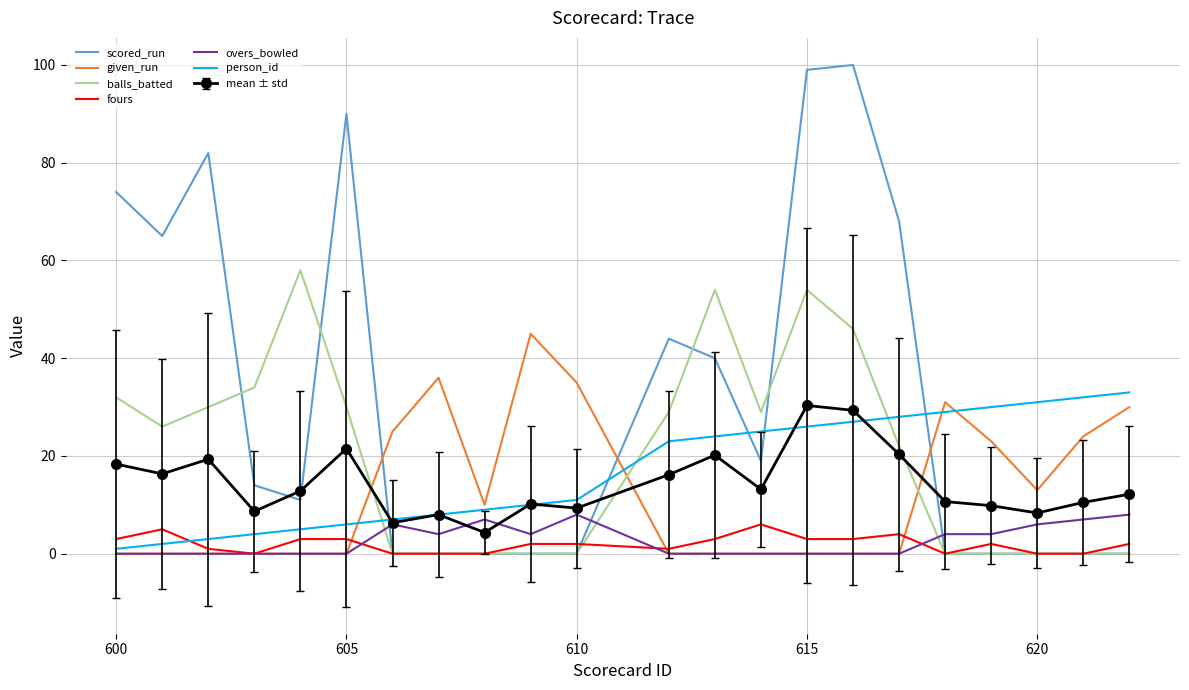

After their last crossing, which series has the higher values: mean ± std or balls_batted?

mean ± std